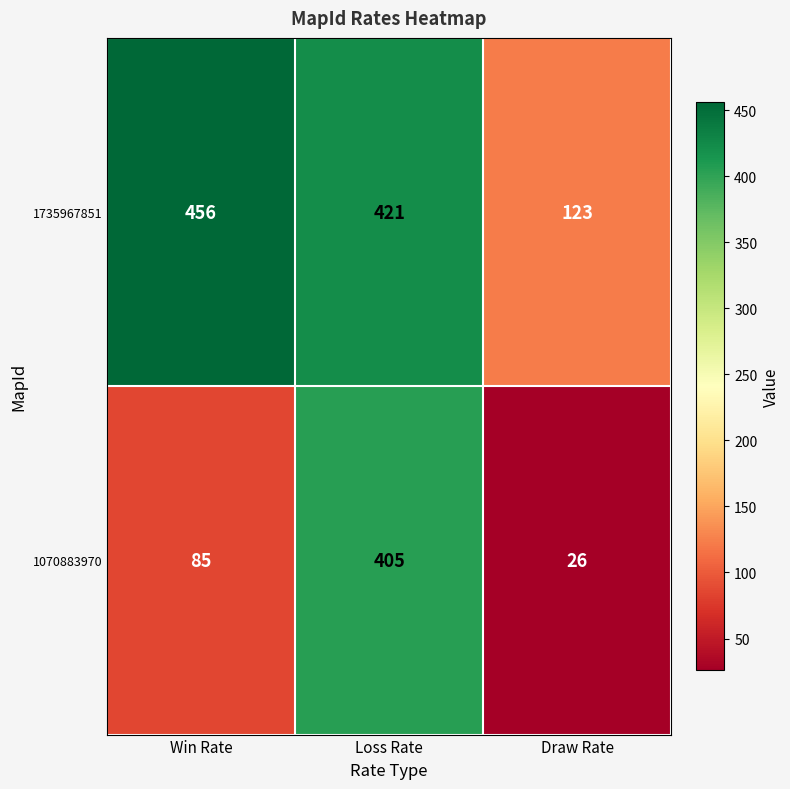

Rank the categories by 1070883970 value from highest to lowest.

Loss Rate, Win Rate, Draw Rate